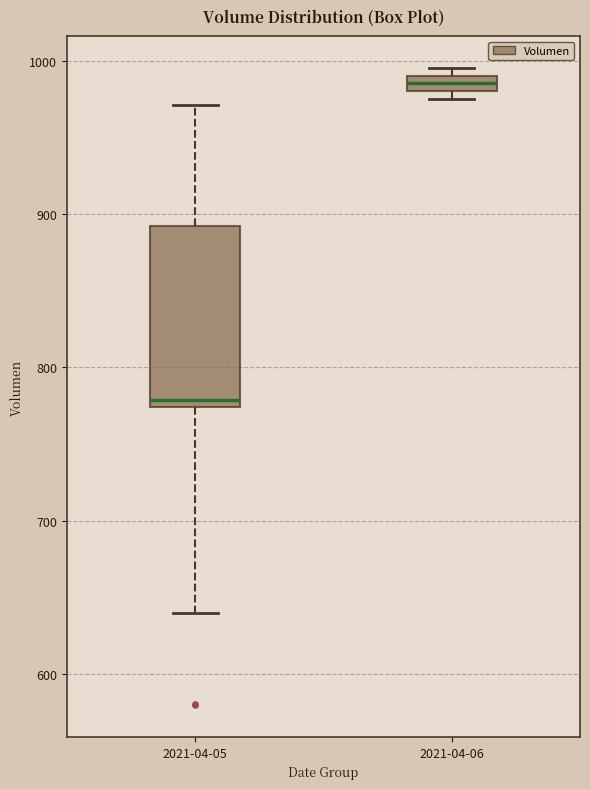

Which box is the tallest, from its lower edge to its upper edge?

2021-04-05